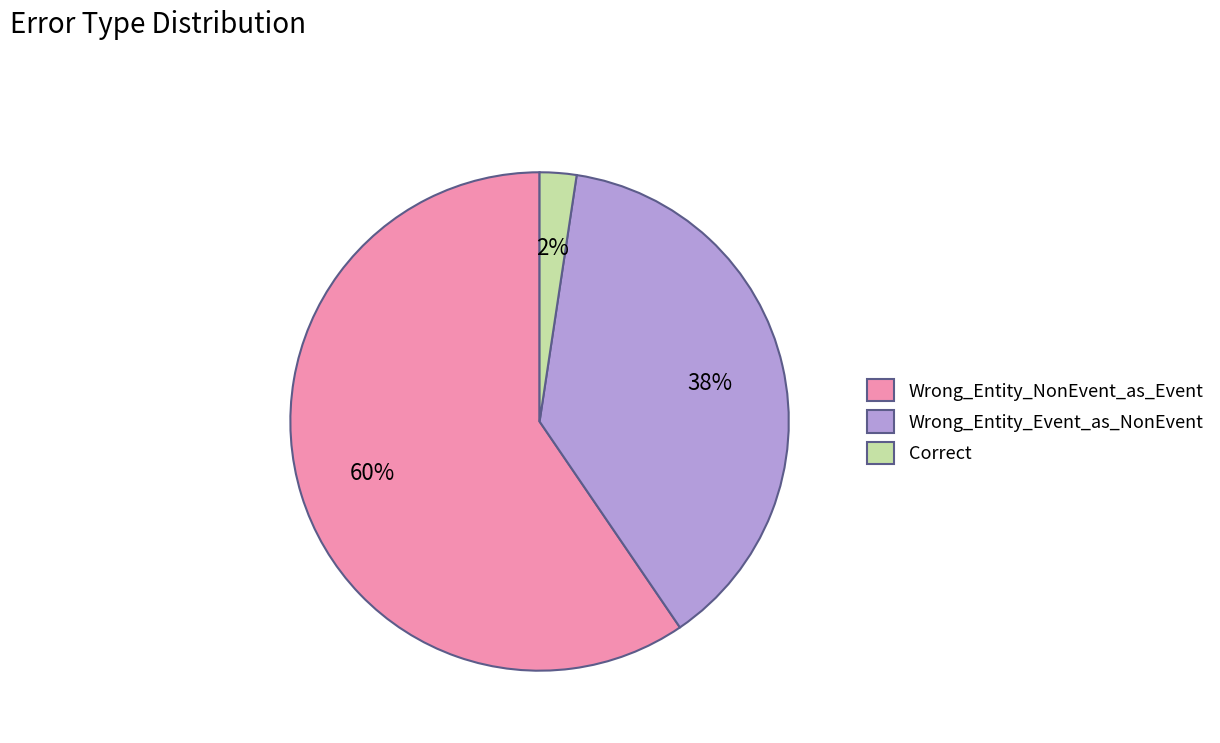

Which category has the smallest portion of the pie?

Correct